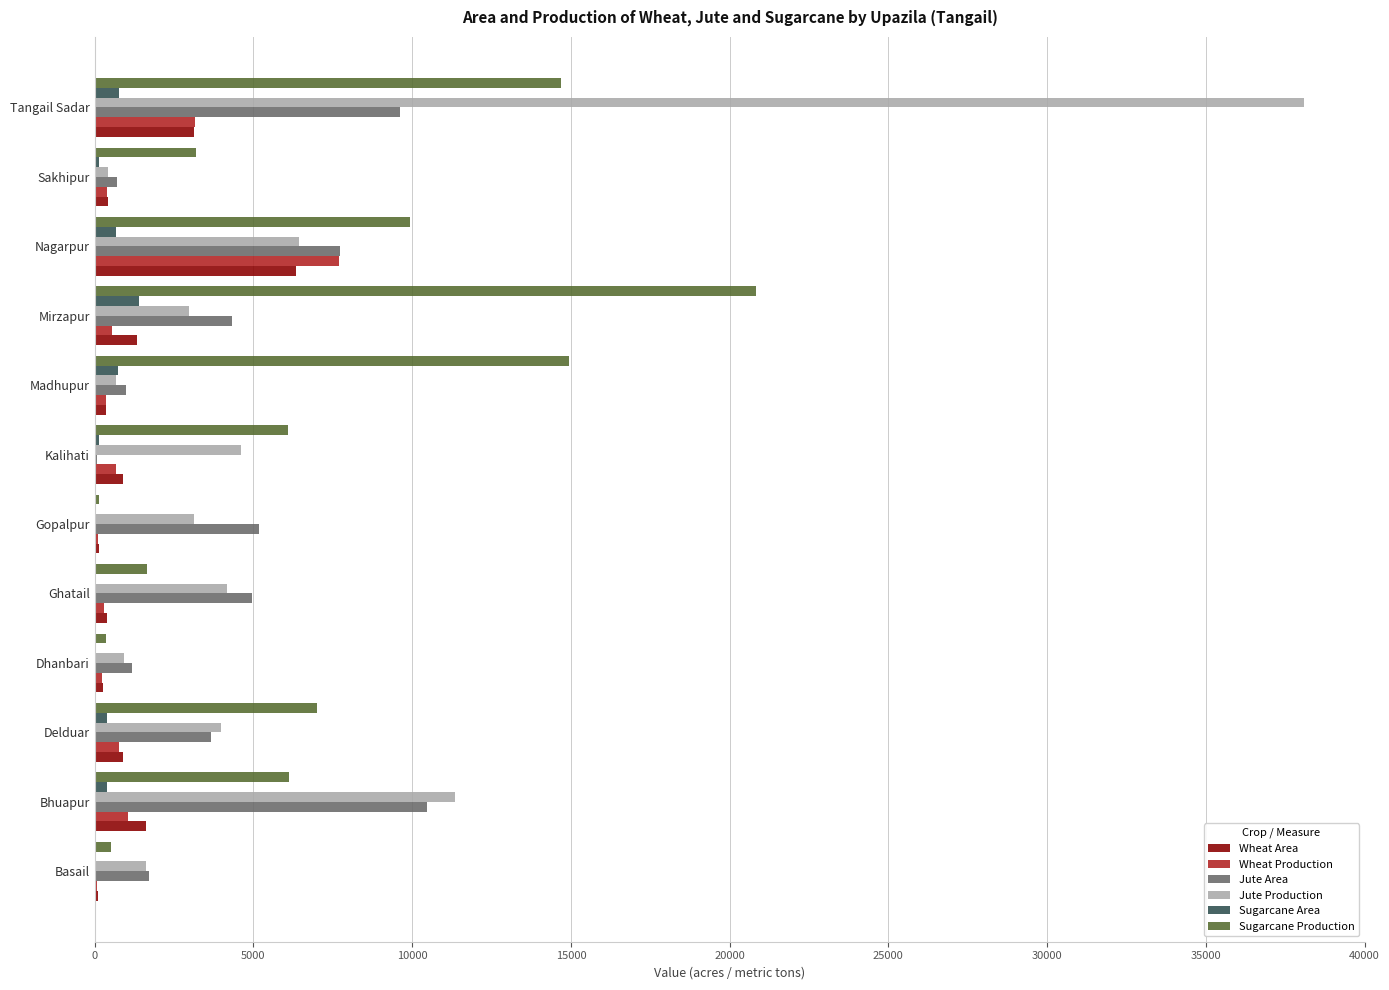

Is it true that Sugarcane Production equals 6109 at Bhuapur?

True